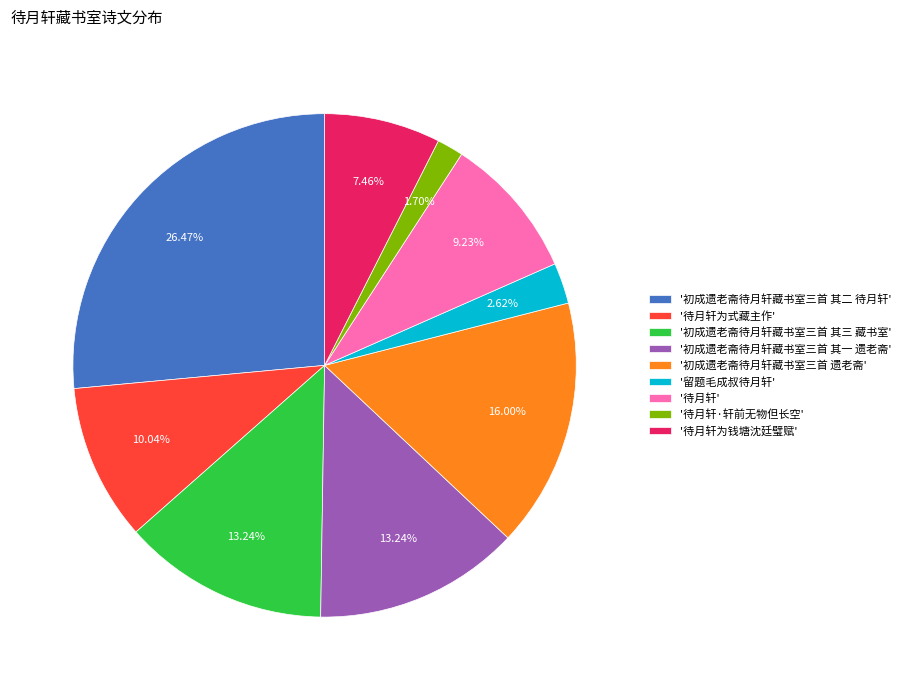

What is the ratio of the value at '待月轩为钱塘沈廷璧赋' to the value at '初成遗老斋待月轩藏书室三首 其一 遗老斋'?

0.6